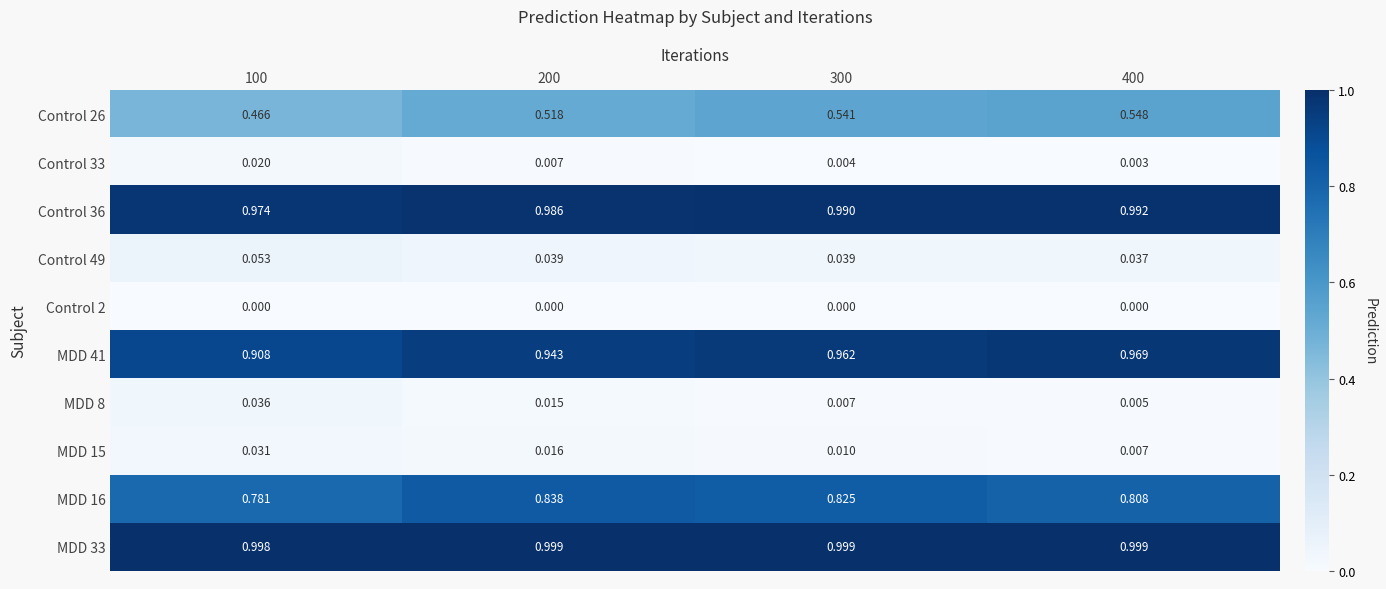

At how many categories does at least one series exceed 0?

4